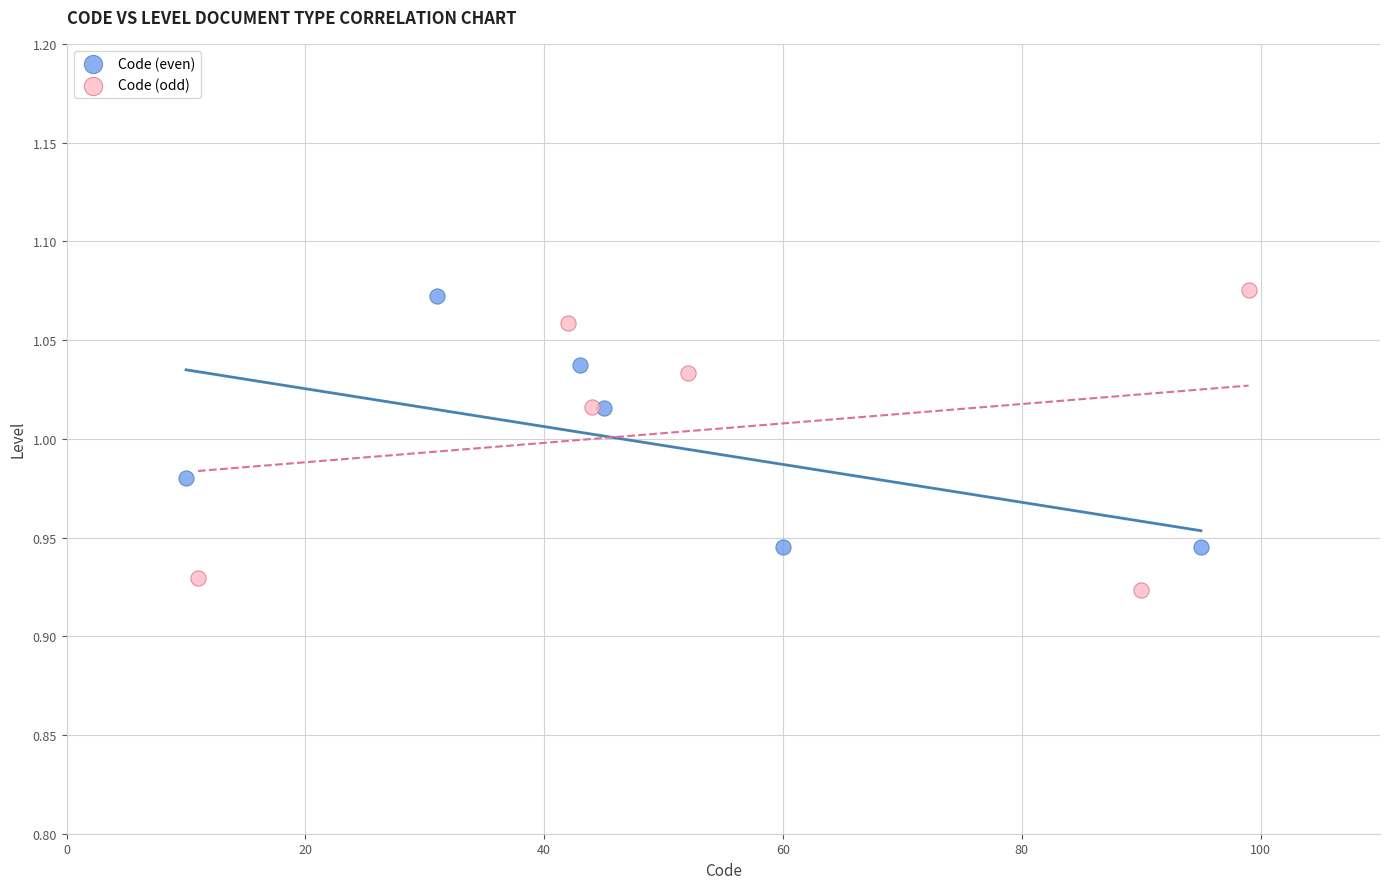

Which series reaches the minimum Y coordinate?

Code (odd)